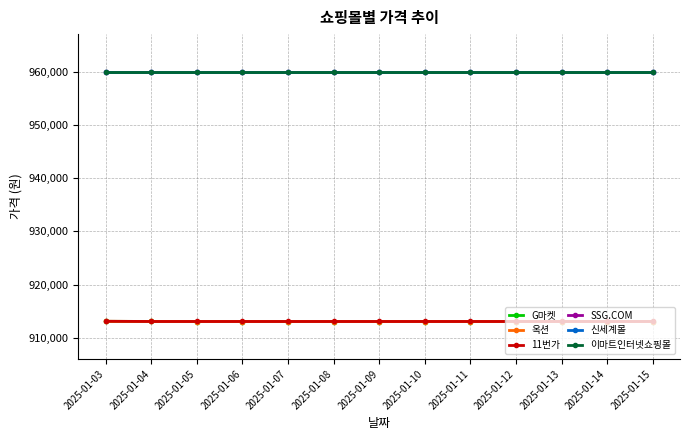

The value of 이마트인터넷쇼핑몰 at 2025-01-04 is 397168. True or false?

False